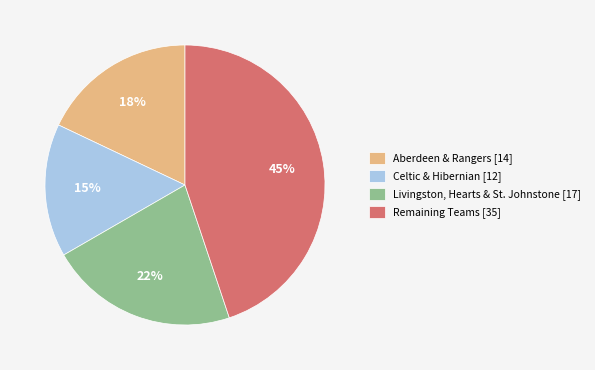

Which slice is the largest?

Remaining Teams [35]